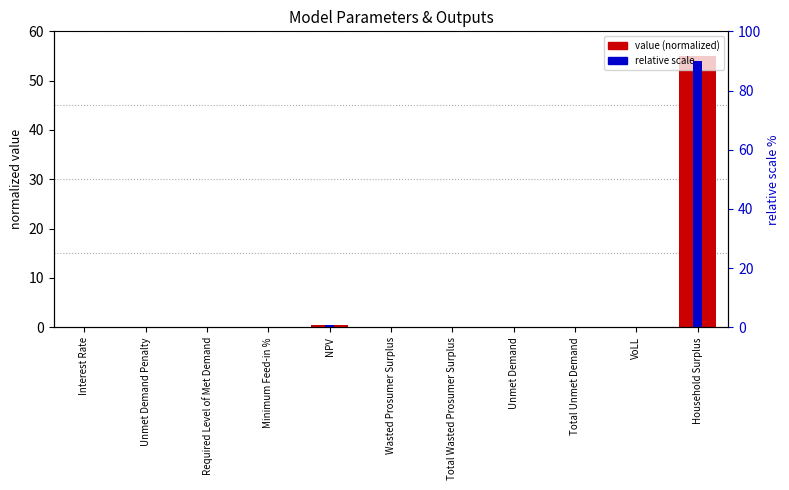

What is the sum of all value (normalized) values?

55.4